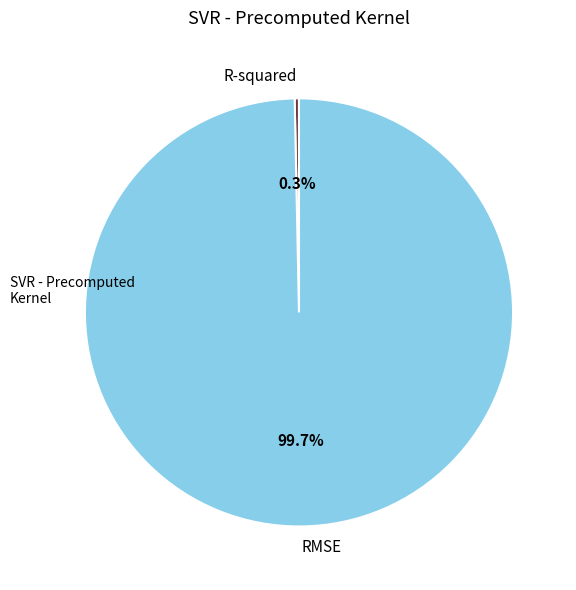

What is the largest slice in the pie chart?

RMSE